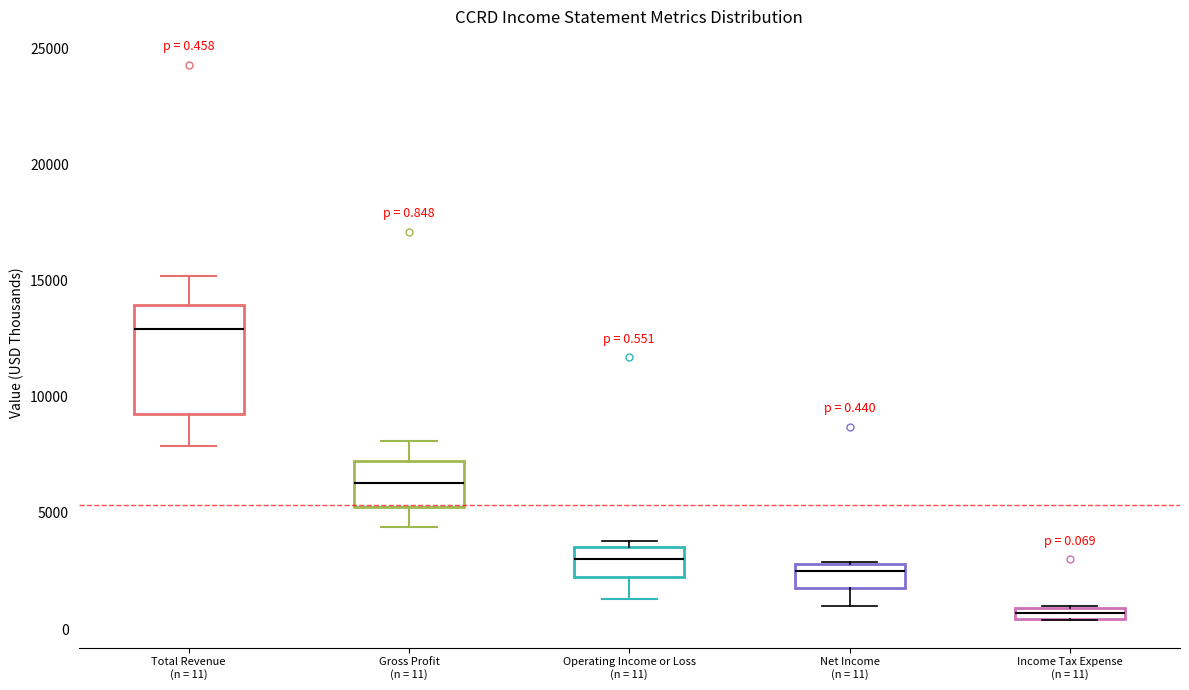

Which box has the highest median line?

Total Revenue (n = 11)